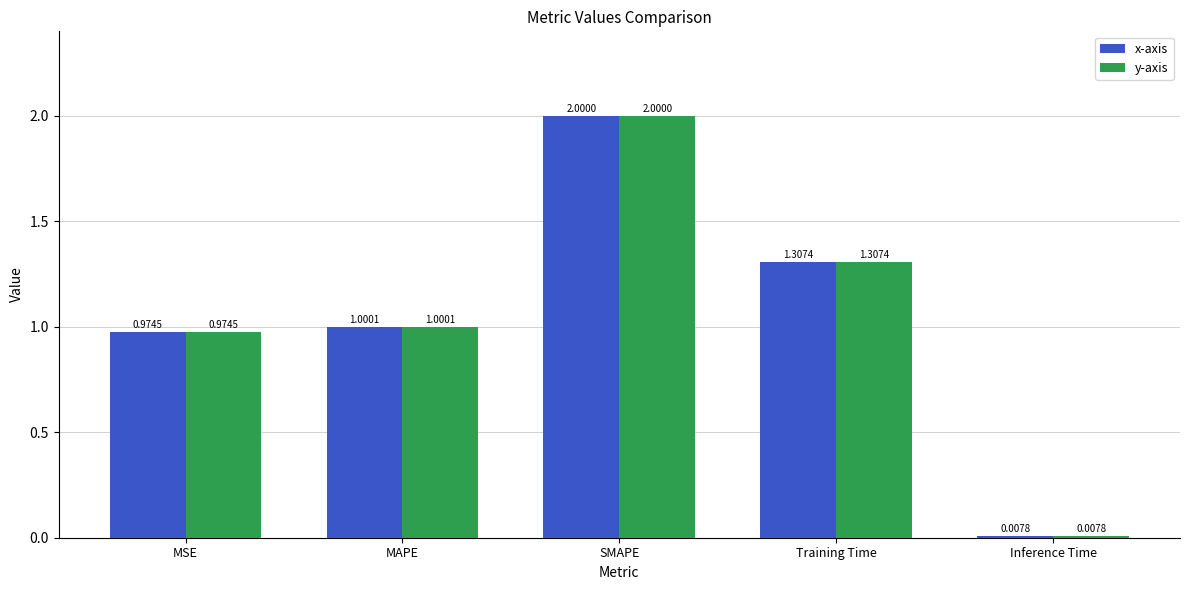

What is the label of the 5th bar from the left?

Inference Time